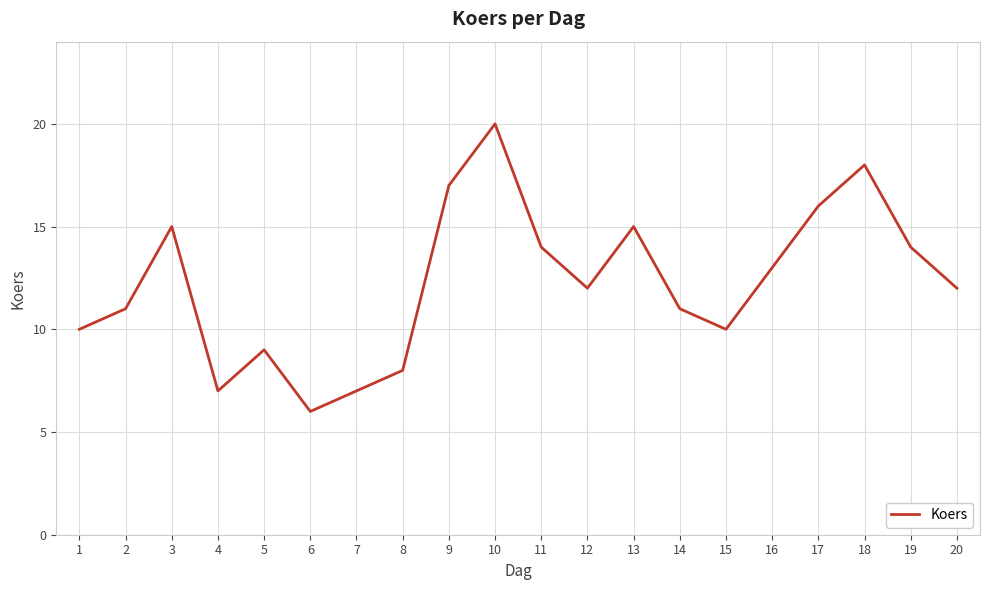

The value at 1 is 16. True or false?

False